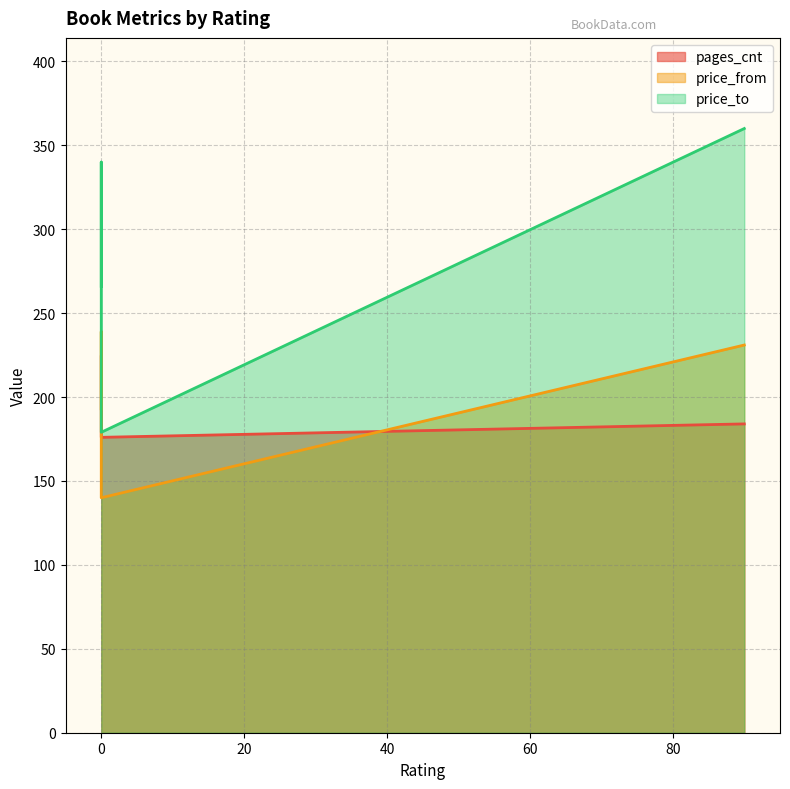

What is the spread (max minus min) of values at 0?

73